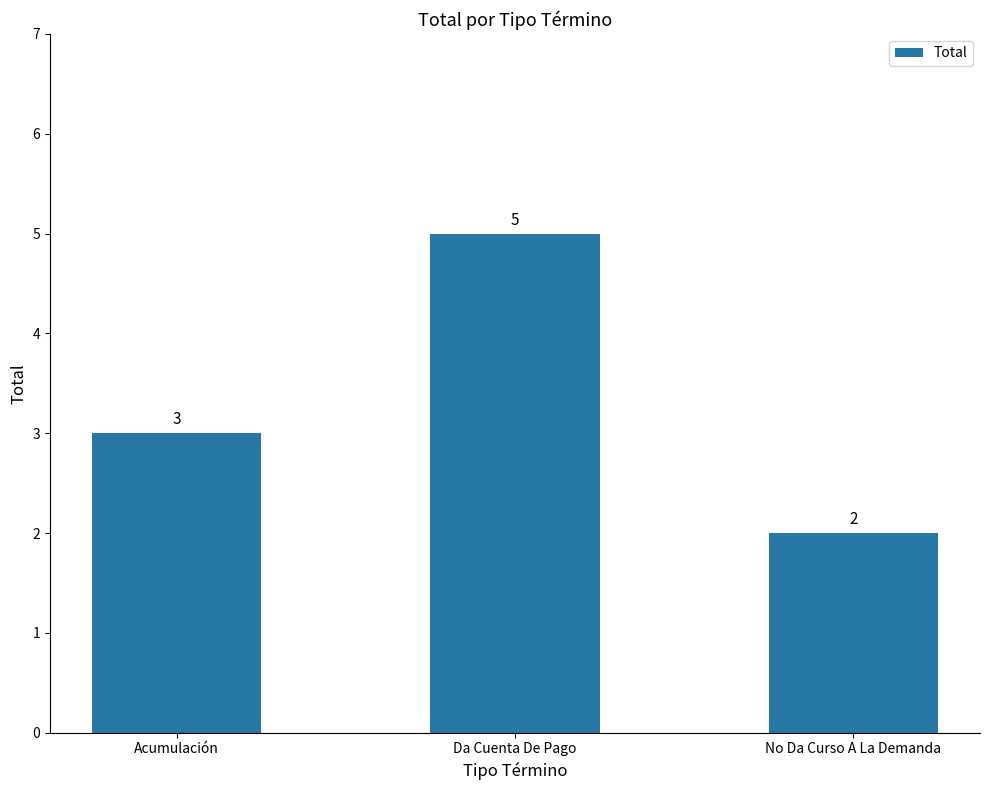

What is the greatest value displayed?

5